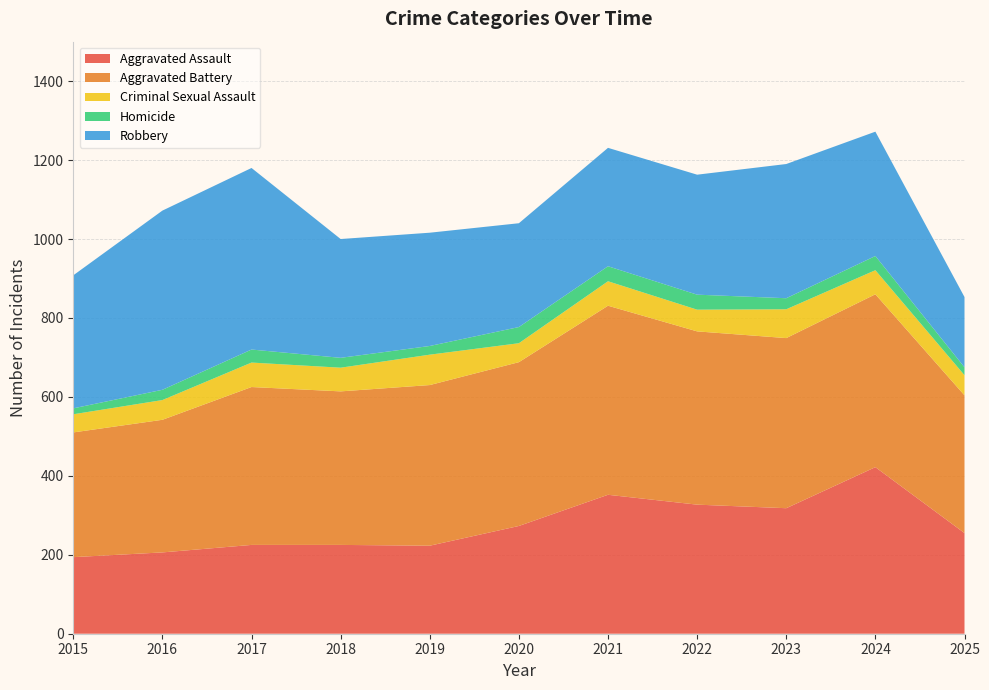

Does the chart have visible grid lines?

Yes